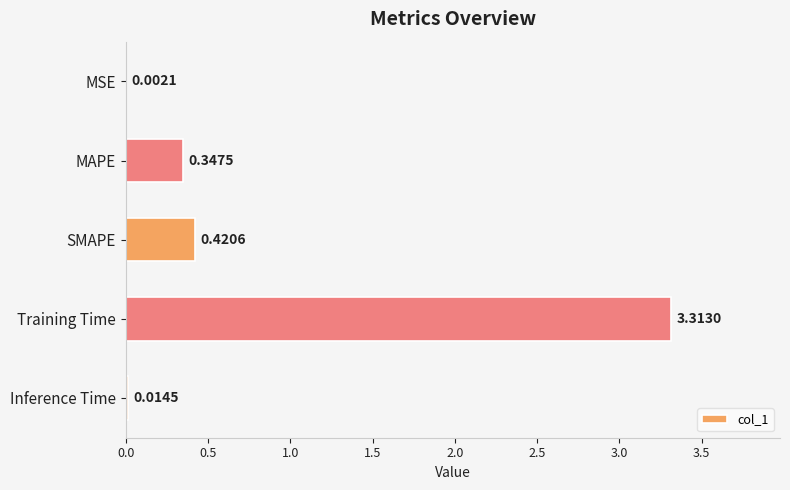

What is the sum of all values?

4.1